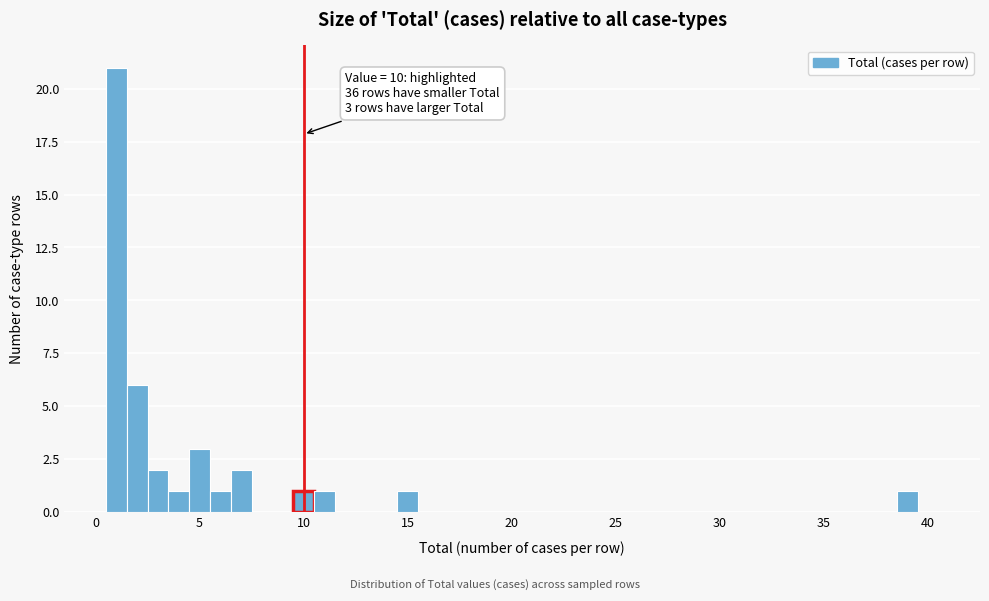

Read against the x-axis, roughly where is the centre of the tallest bar?

1.0